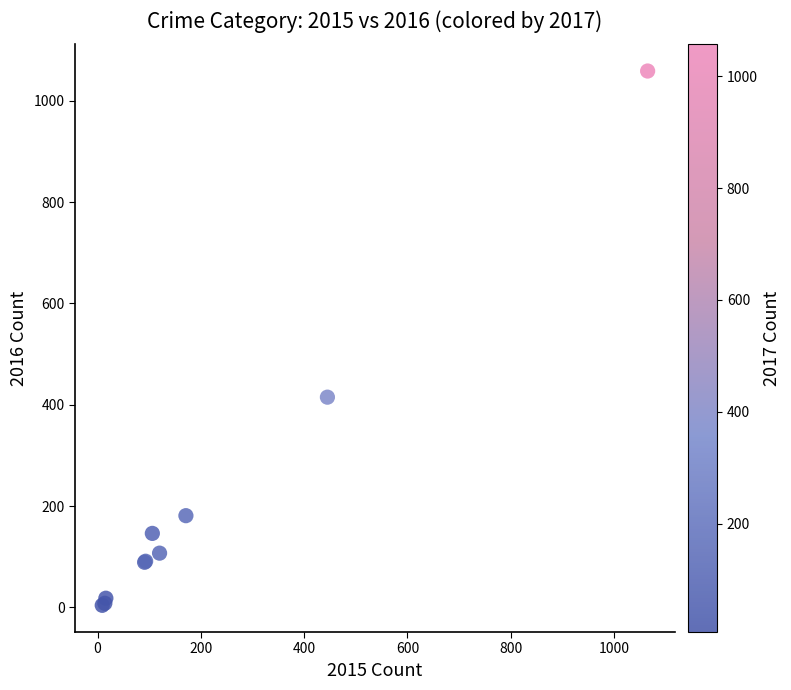

What Y value in the scatter plot is closest to 531?

415